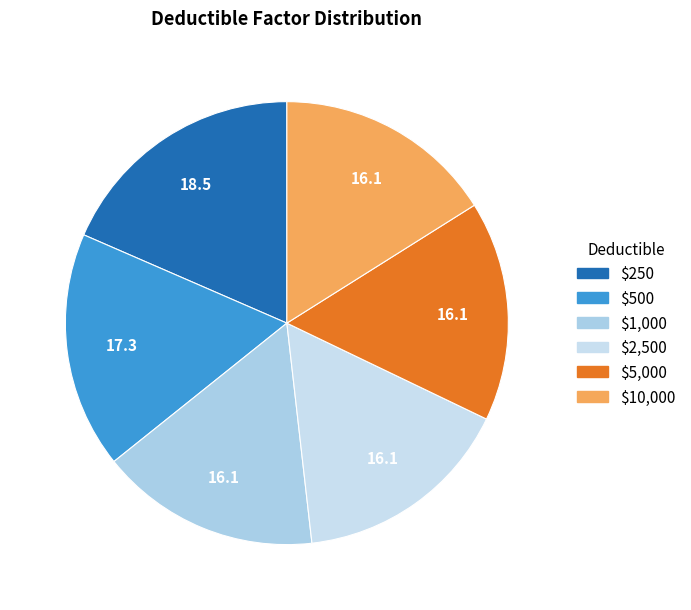

Is it true that $1,000 is 6% of the pie?

False